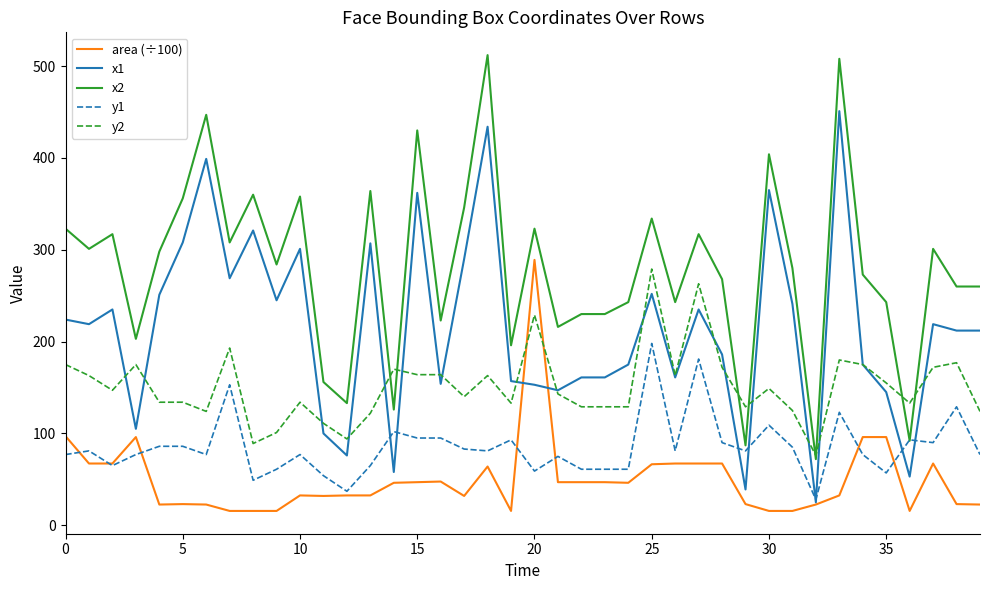

What is the lowest value of the y1 series?

28.0